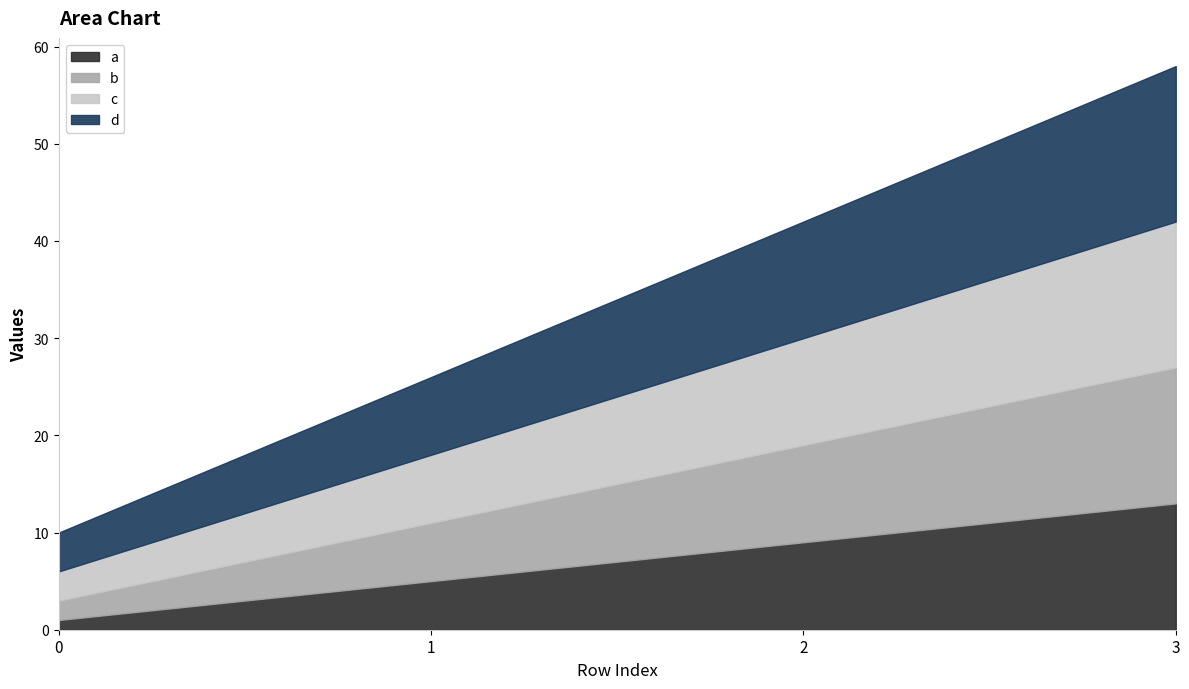

True or false: a and d cross at least once.

False